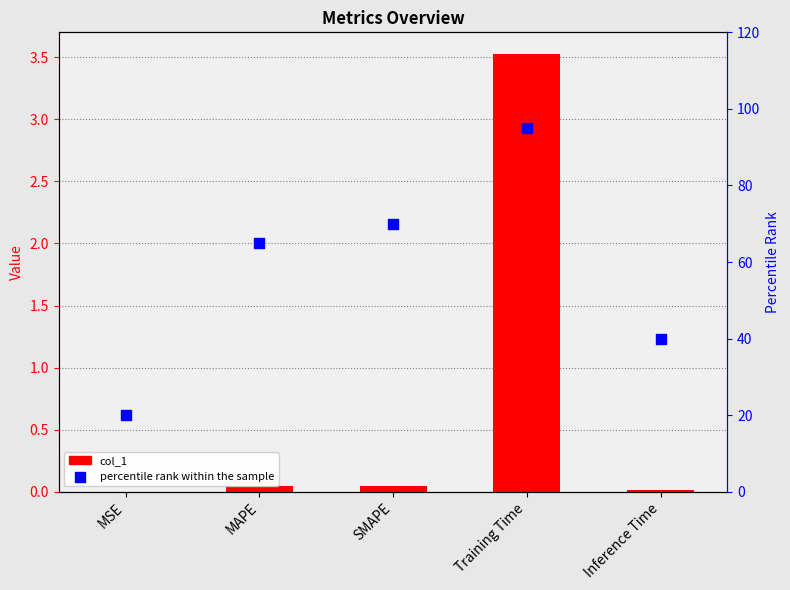

Which series reaches the minimum Y coordinate?

col_1